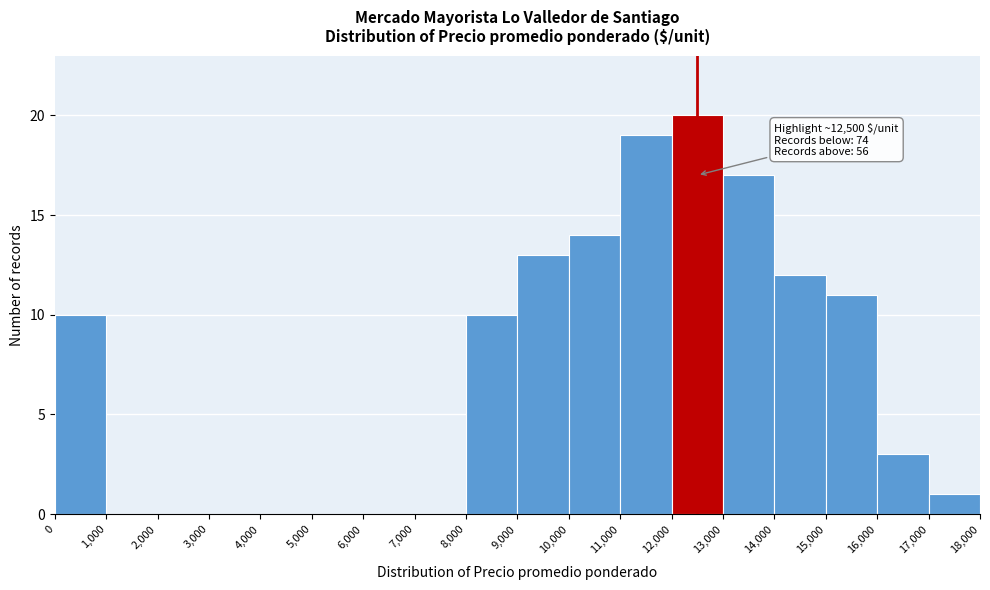

Which range on the x-axis has the tallest bar?

12,000 to 13,000